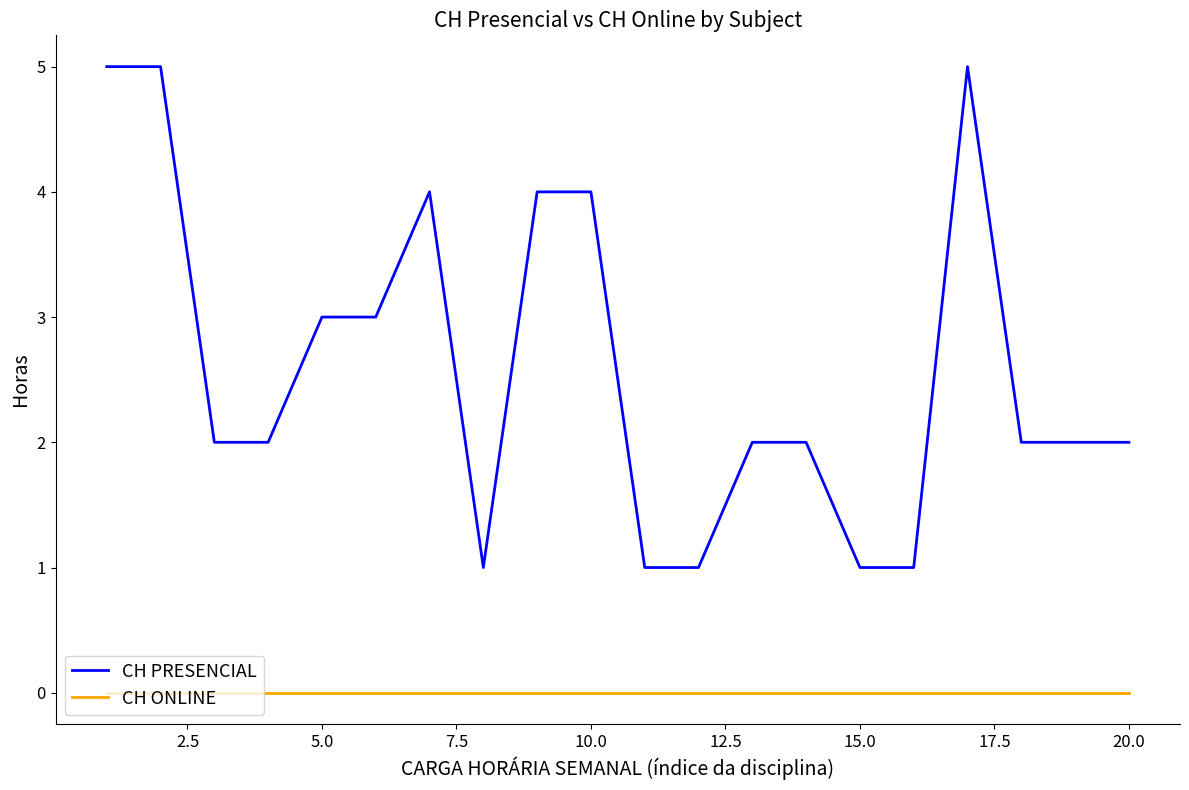

What is the difference between the second highest and minimum values in the CH PRESENCIAL series?

4